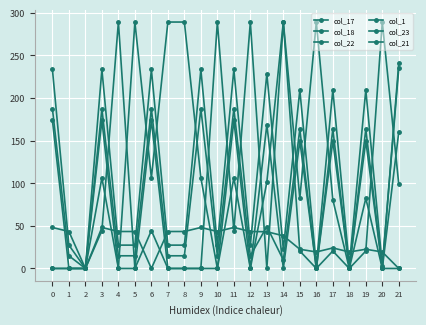

Does the chart have visible grid lines?

Yes